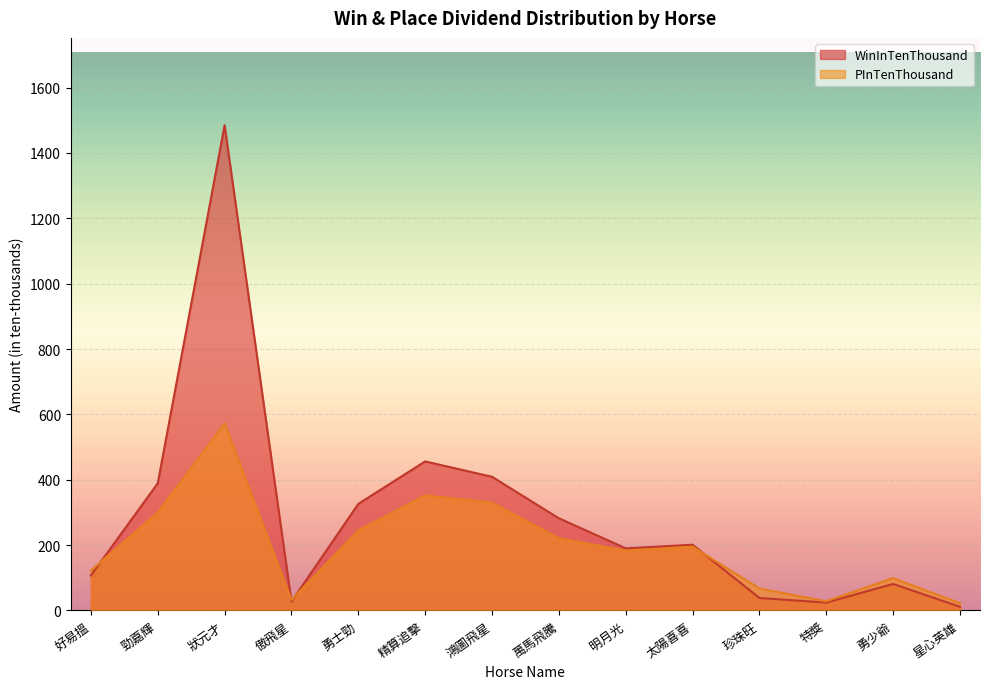

How many lines are shown in the chart?

2